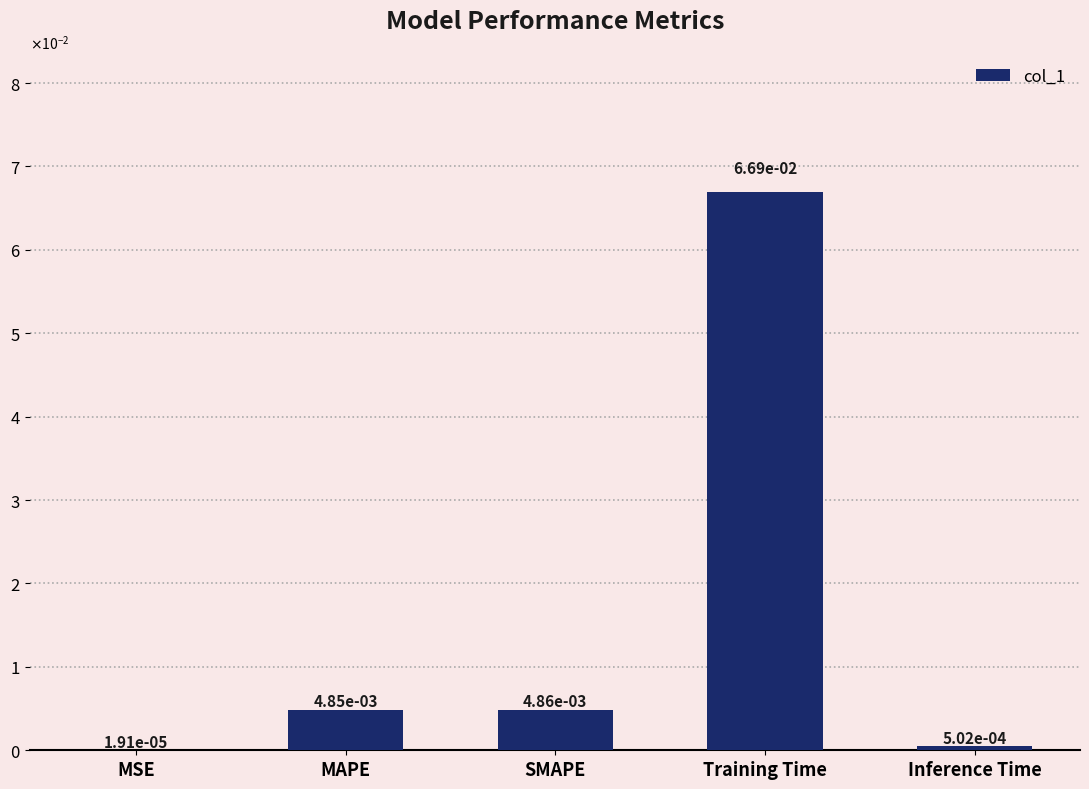

The chart shows a value of 0.0 at MSE. True or false?

True